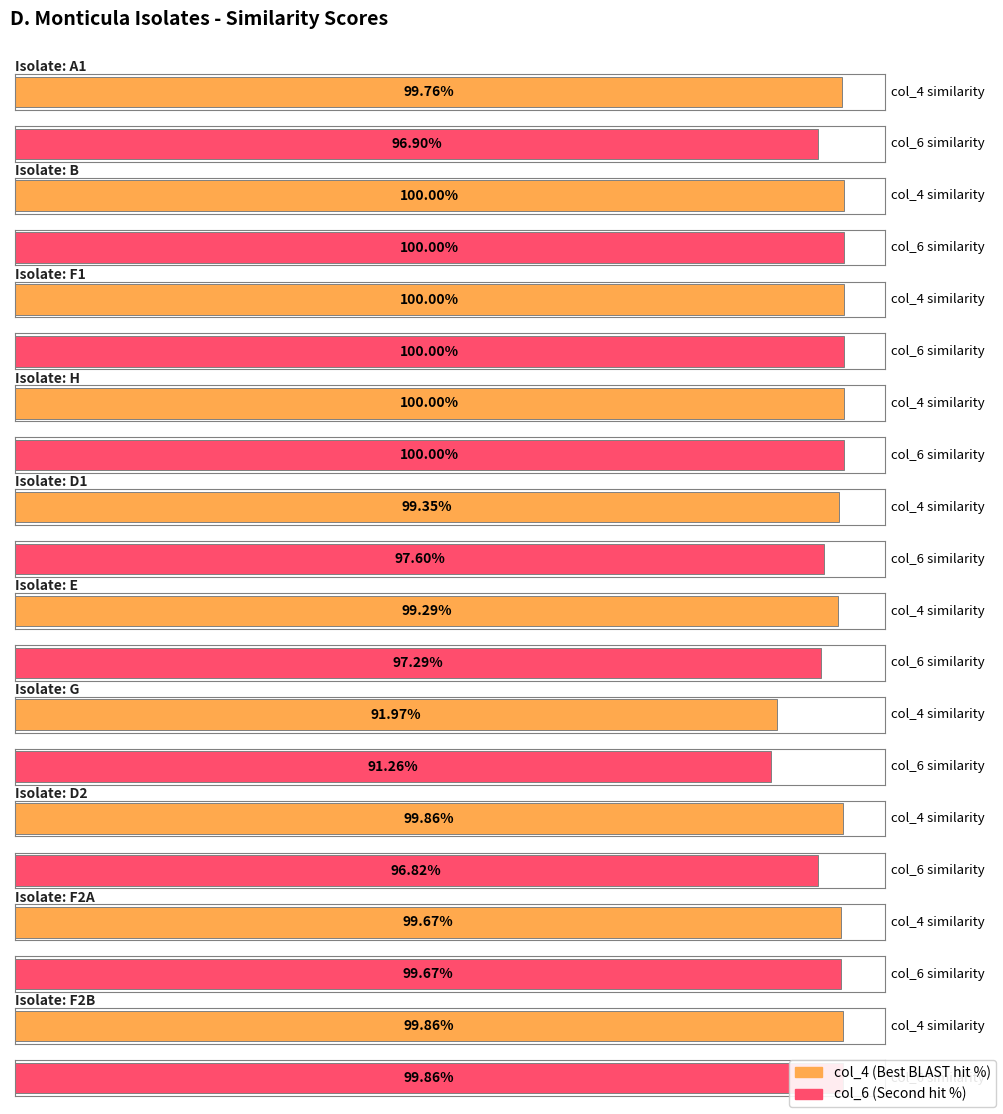

Between D1 and E, which is larger?

D1